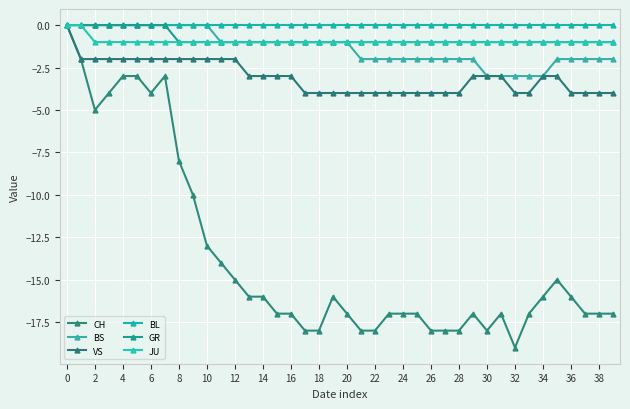

True or false: GR has more than 2 points higher than both neighbors.

False